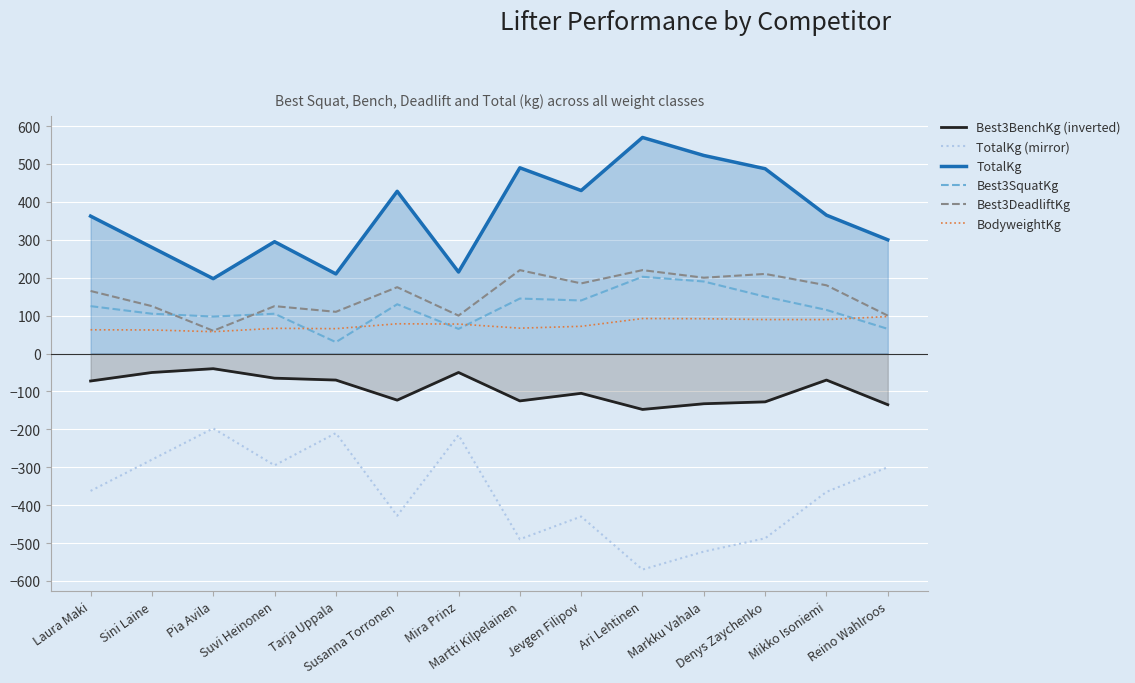

True or false: Best3SquatKg and TotalKg (mirror) intersect in this chart.

False